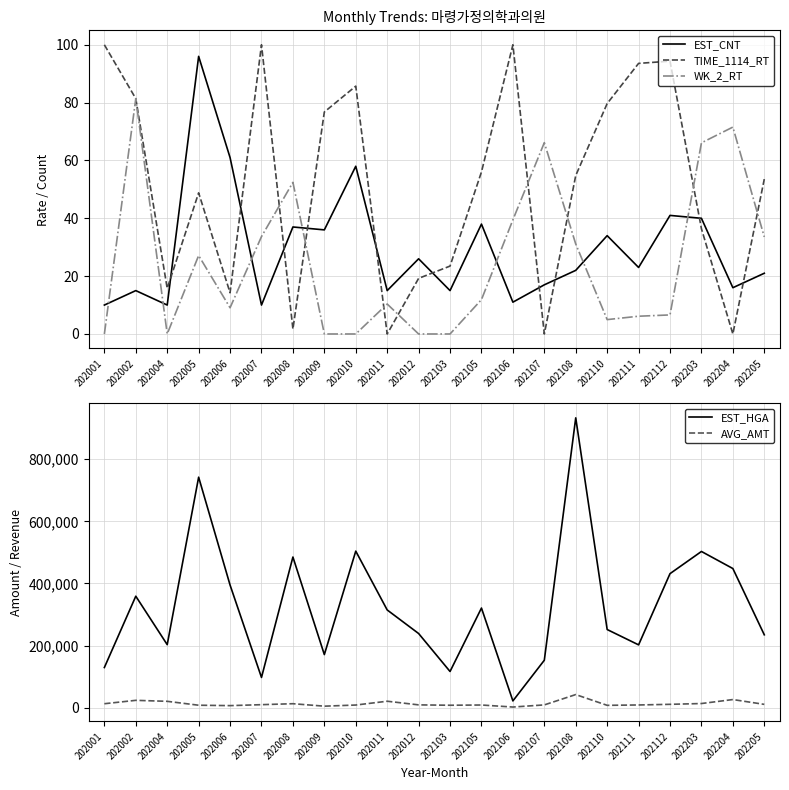

Reading left to right, extract all data points from this chart.

EST_CNT: 202001=10.0	202002=15.0	202004=10.0	202005=96.0	202006=61.0	202007=10.0	202008=37.0	202009=36.0	202010=58.0	202011=15.0	202012=26.0	202103=15.0	202105=38.0	202106=11.0	202107=17.0	202108=22.0	202110=34.0	202111=23.0	202112=41.0	202203=40.0	202204=16.0	202205=21.0
TIME_1114_RT: 202001=100.0	202002=81.4	202004=15.8	202005=48.8	202006=14.2	202007=100.0	202008=1.7	202009=76.8	202010=85.7	202011=0.0	202012=19.2	202103=23.5	202105=56.0	202106=100.0	202107=0.0	202108=54.8	202110=79.7	202111=93.6	202112=94.3	202203=36.4	202204=0.0	202205=53.6
WK_2_RT: 202001=0.0	202002=81.4	202004=0.0	202005=27.1	202006=9.1	202007=33.7	202008=52.4	202009=0.0	202010=0.0	202011=10.4	202012=0.0	202103=0.0	202105=11.9	202106=39.5	202107=66.2	202108=31.1	202110=5.0	202111=6.1	202112=6.6	202203=66.1	202204=71.5	202205=33.6
EST_HGA: 202001=129203.0	202002=358909.0	202004=202837.0	202005=742330.0	202006=394861.0	202007=97216.0	202008=485094.0	202009=170822.0	202010=504115.0	202011=314633.0	202012=238704.0	202103=116374.0	202105=320770.0	202106=21636.0	202107=152621.0	202108=933449.0	202110=251583.0	202111=202173.0	202112=431567.0	202203=503027.0	202204=448024.0	202205=234599.0
AVG_AMT: 202001=12550.0	202002=23467.0	202004=20300.0	202005=7721.0	202006=6433.0	202007=9500.0	202008=12614.0	202009=4671.0	202010=8327.0	202011=20600.0	202012=8840.0	202103=7667.0	202105=8414.0	202106=1900.0	202107=8767.0	202108=42025.0	202110=7383.0	202111=8550.0	202112=10629.0	202203=13186.0	202204=26000.0	202205=10503.0